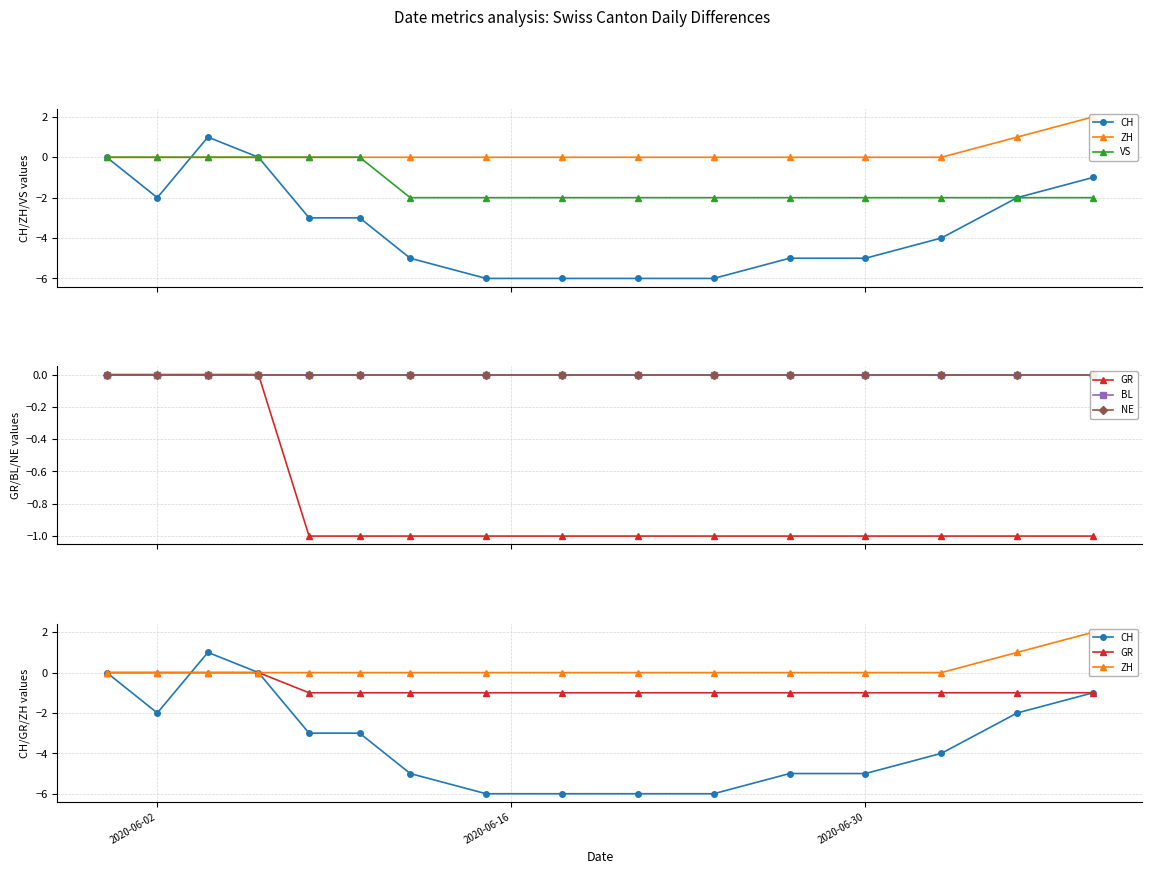

Where is BL nearest to the value 0?

2020-06-02